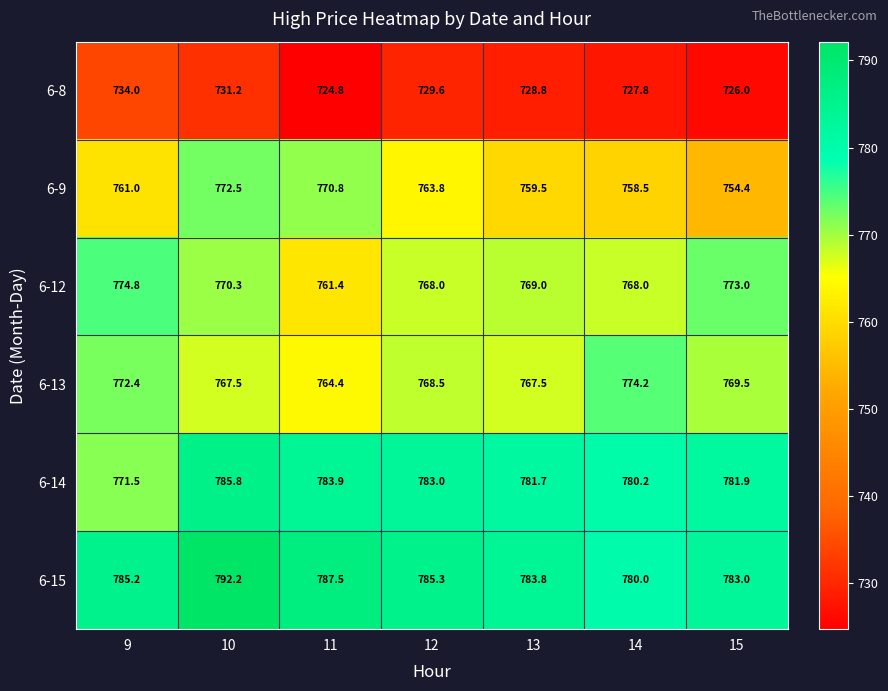

At which category is the sum across all series the highest?

10